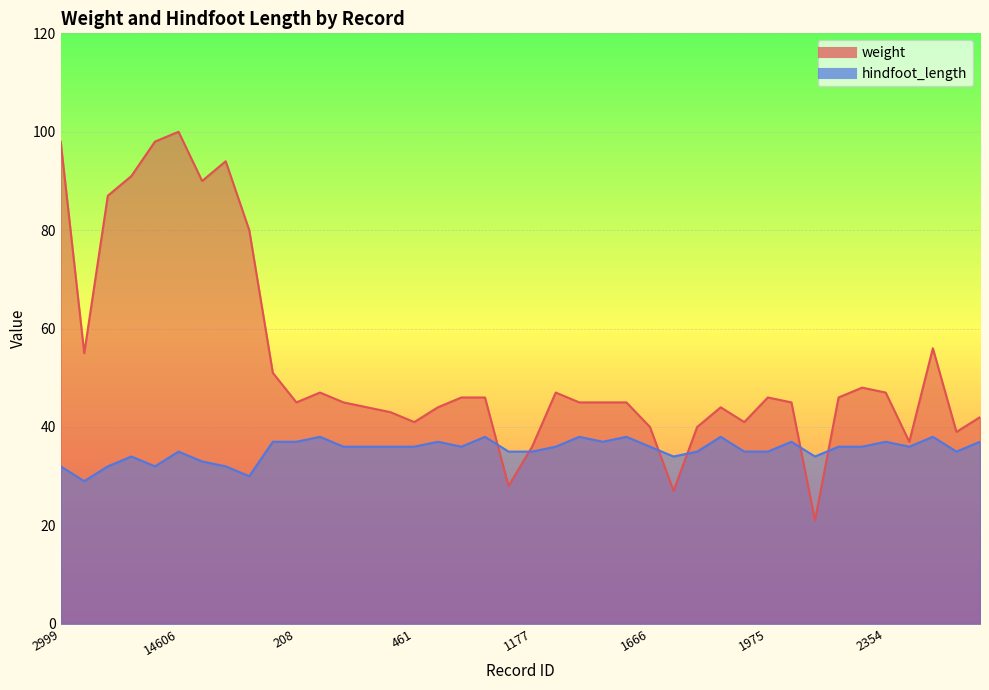

In hindfoot_length, how many points are higher than both neighbors (excluding endpoints)?

11